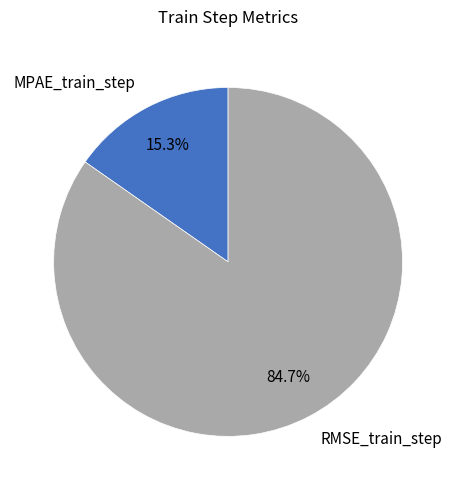

To the nearest percent, what percentage of the pie is RMSE_train_step?

85%